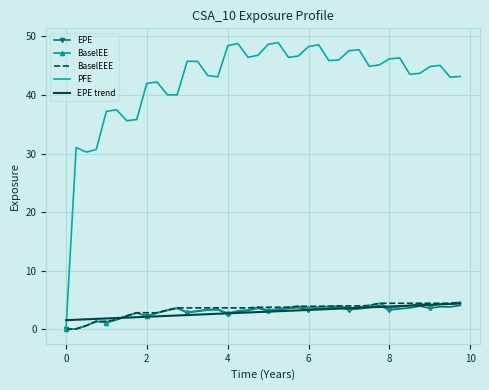

Count the number of categories in the chart.

40